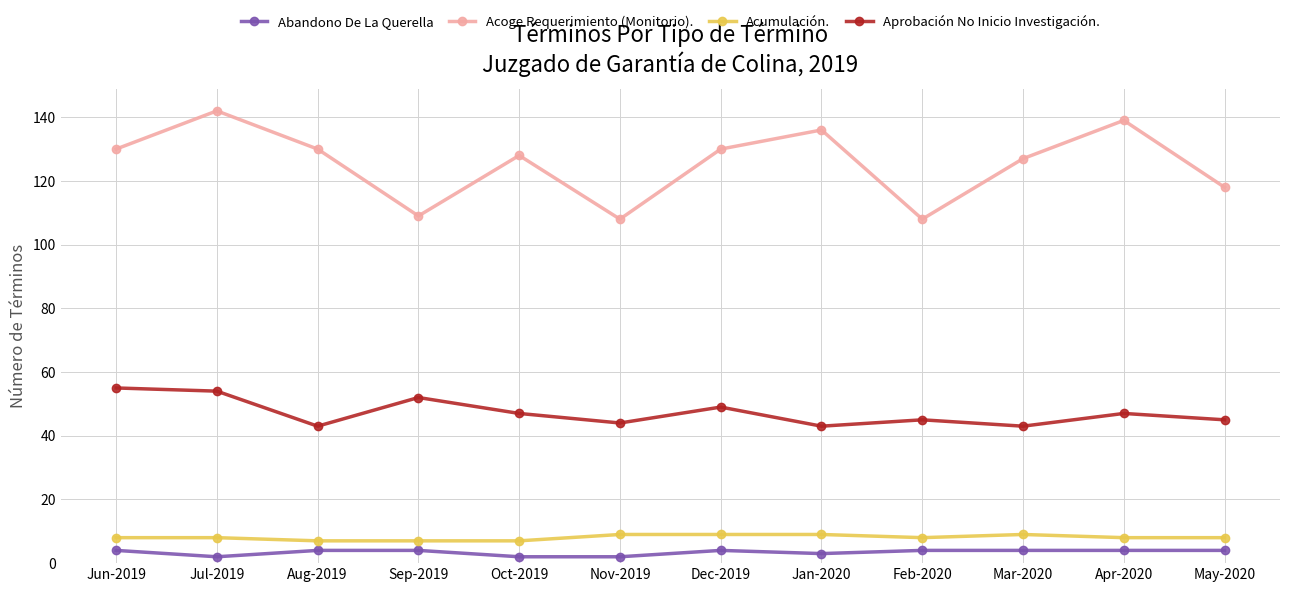

Which category has the highest value across all series?

Jul-2019